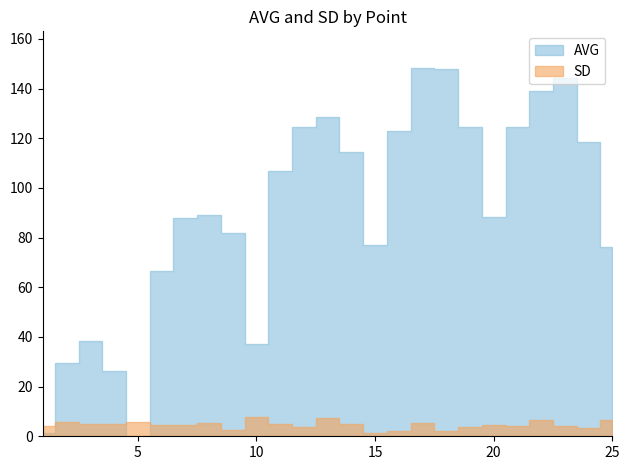

After their last crossing, which series has the higher values: AVG or SD?

AVG